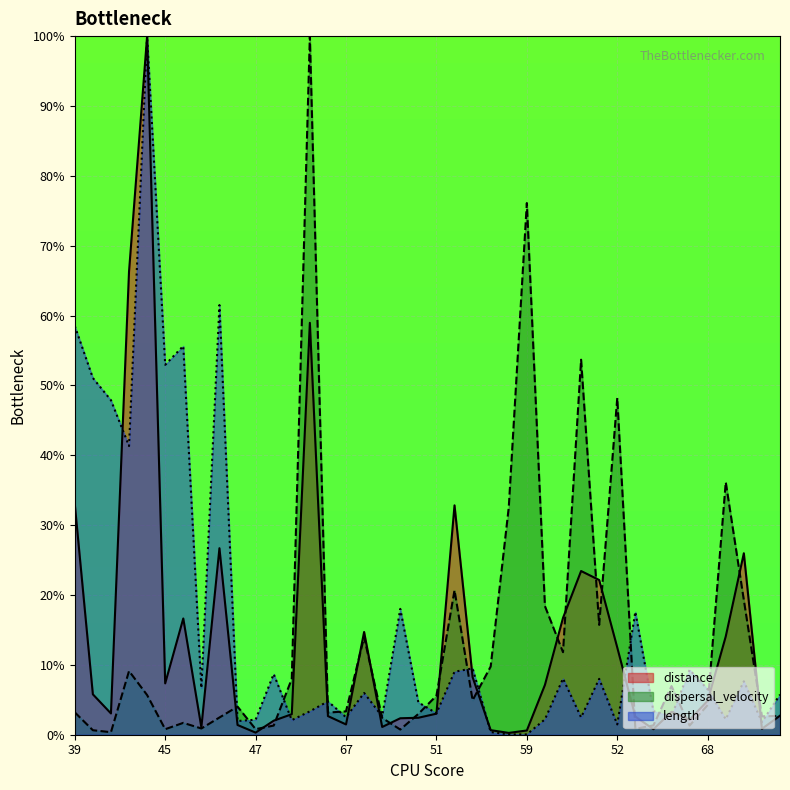

What are all the series names shown in the legend?

distance, dispersal_velocity, length